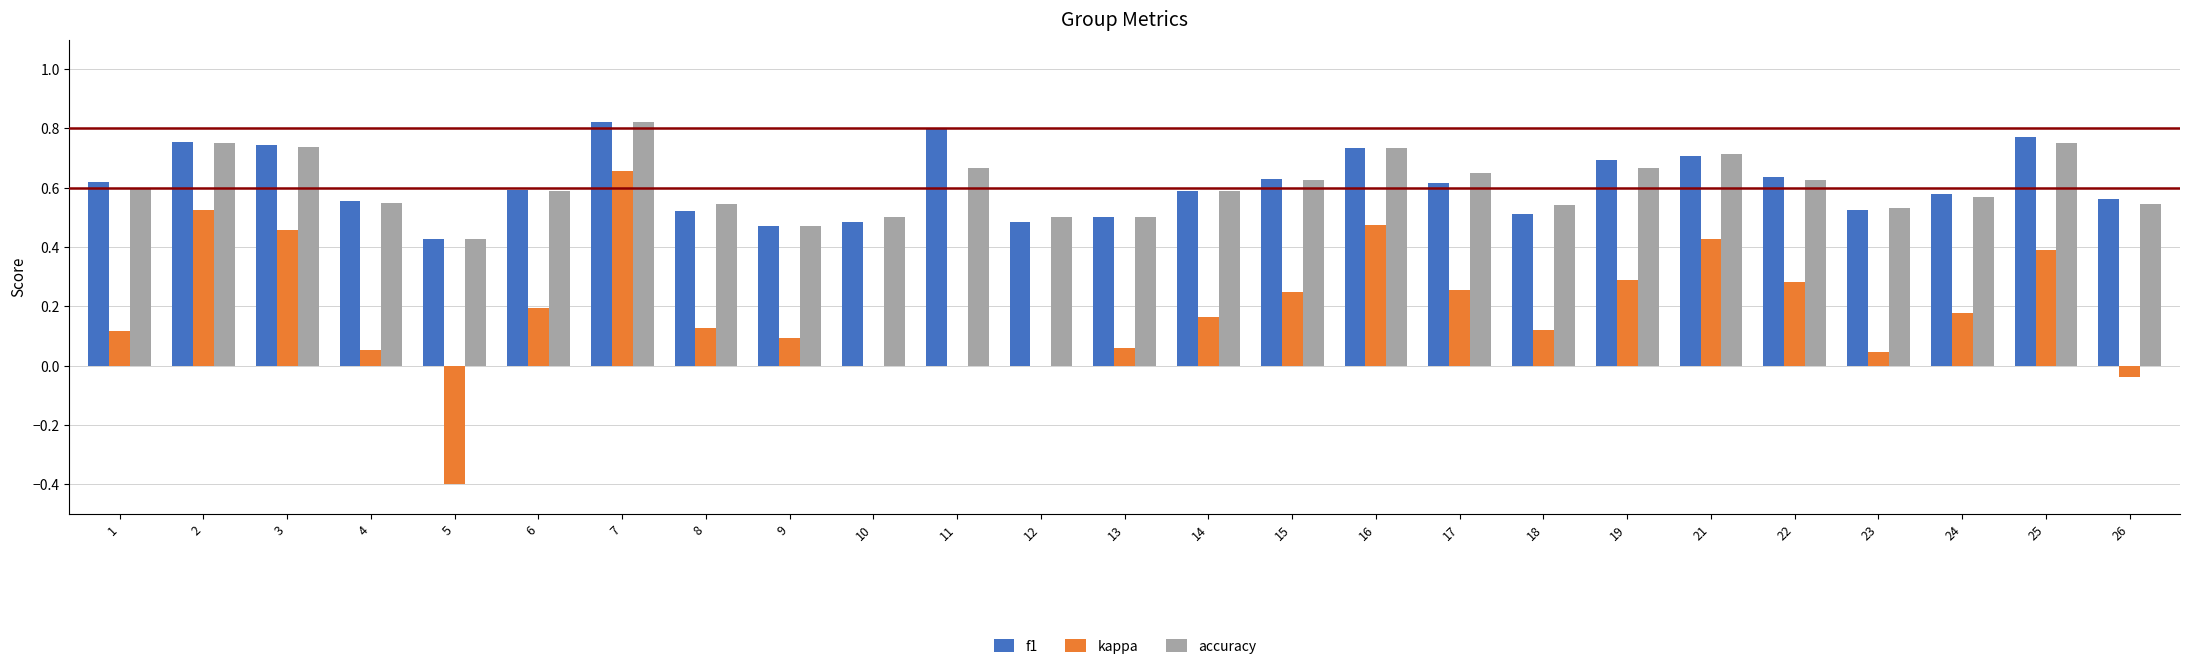

What is the sum of the accuracy values at 22 and 23?

1.2